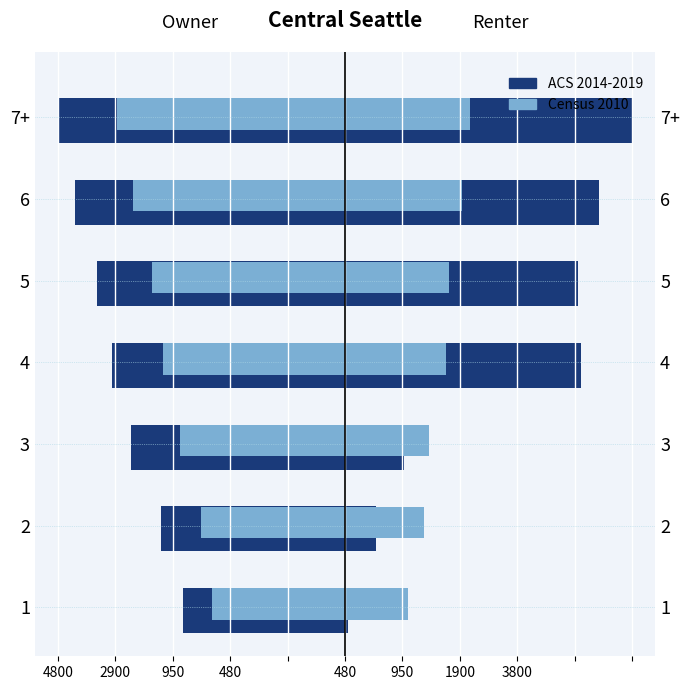

What is the difference between the maximum and minimum values in the Census 2010 series?

82.8